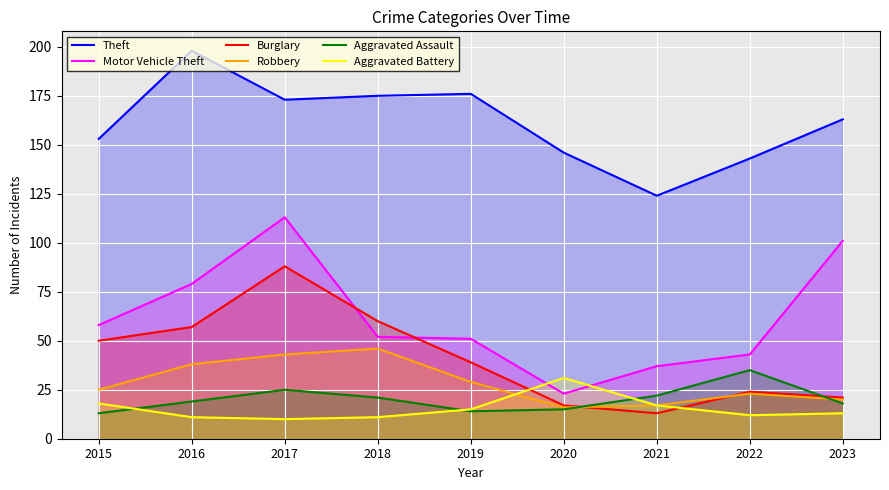

True or false: Aggravated Assault and Theft cross at least once.

False